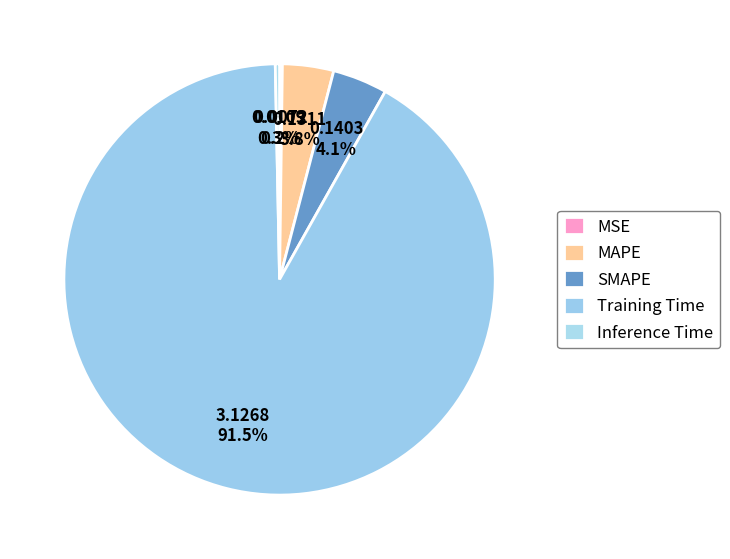

What is the smallest slice in the pie chart?

MSE